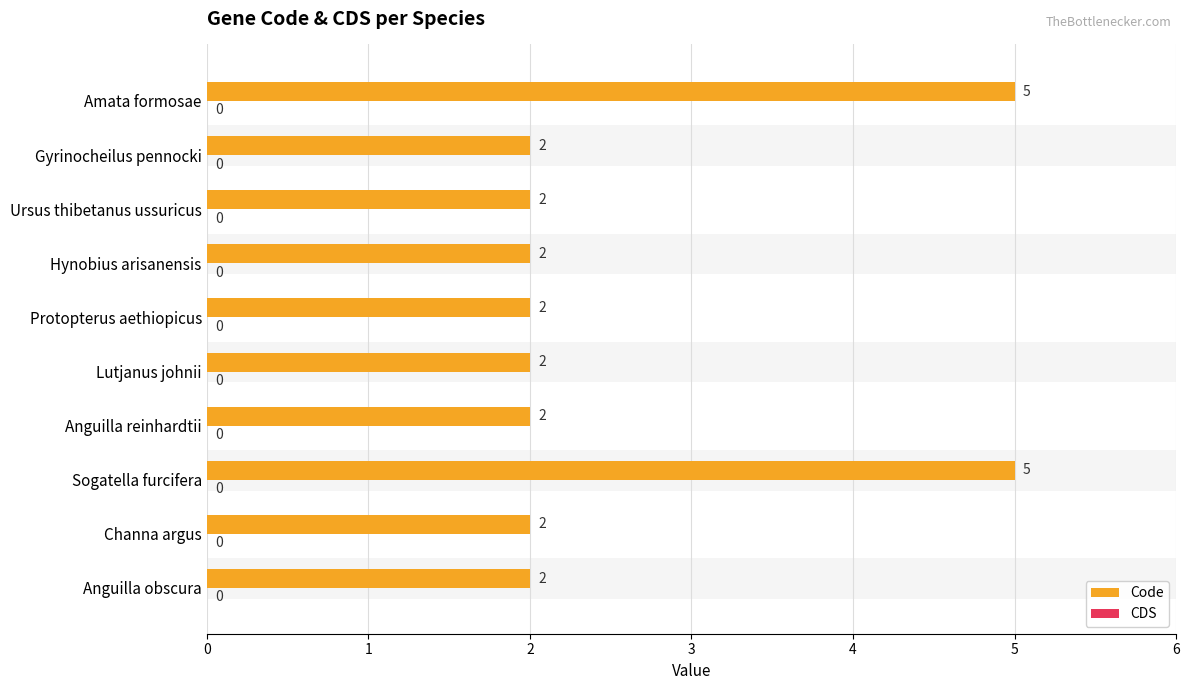

At 6, list the series in order from smallest to largest.

CDS, Code